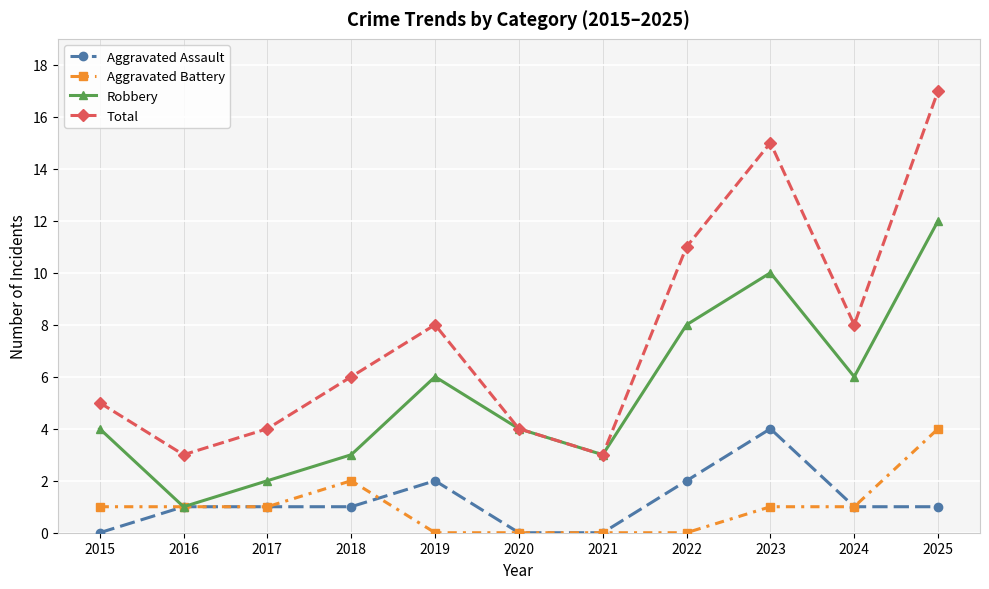

The Aggravated Assault series shows 2 at 2024. True or false?

False